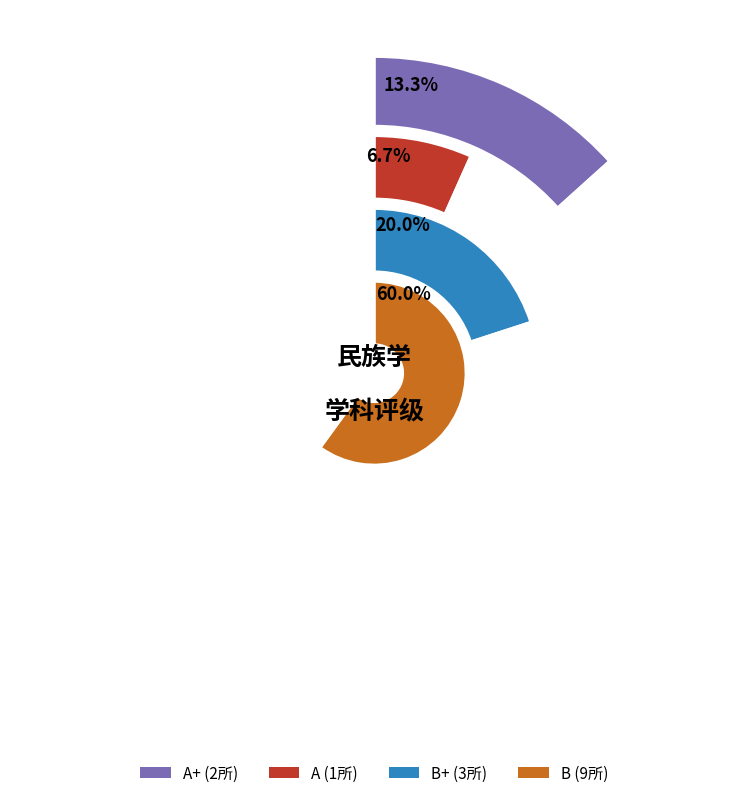

Does B+ represent more than half of the total?

No